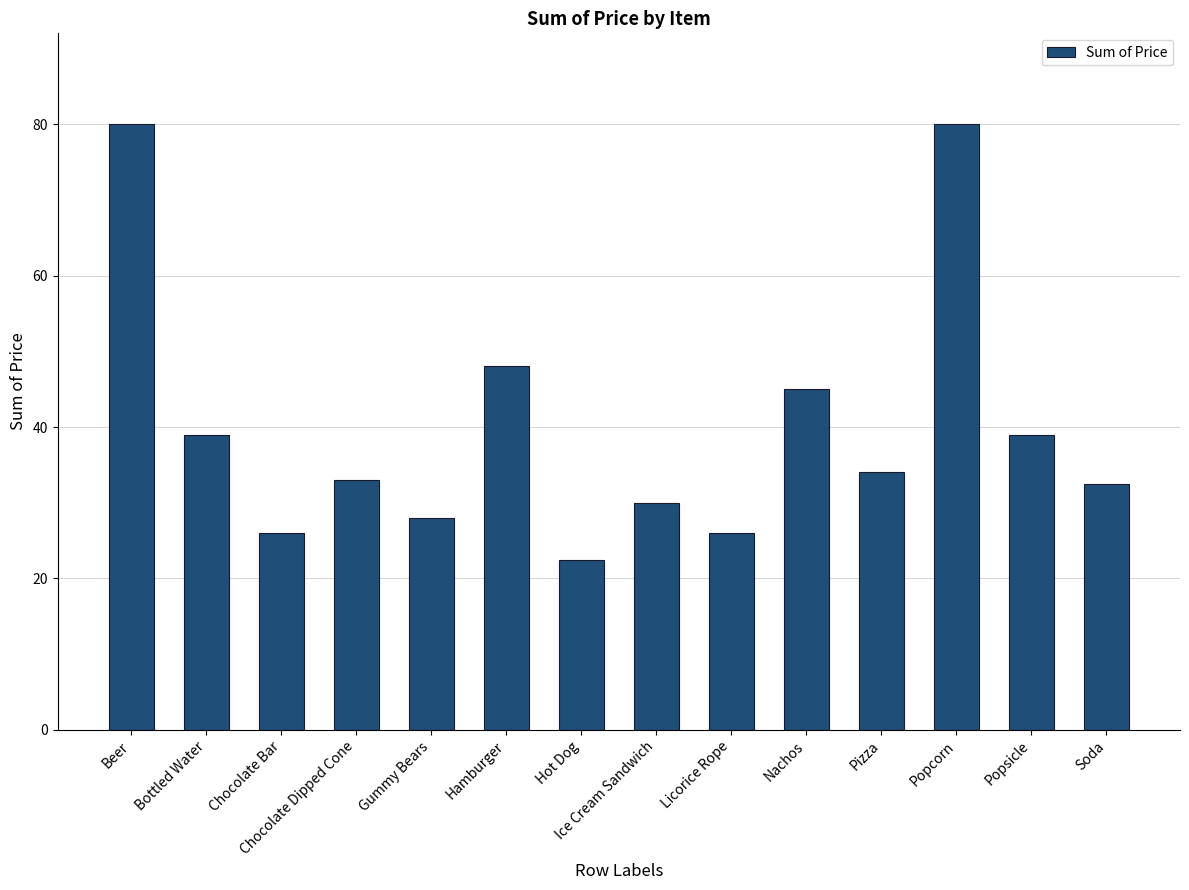

Is it true that the value at Soda is 32.5?

True